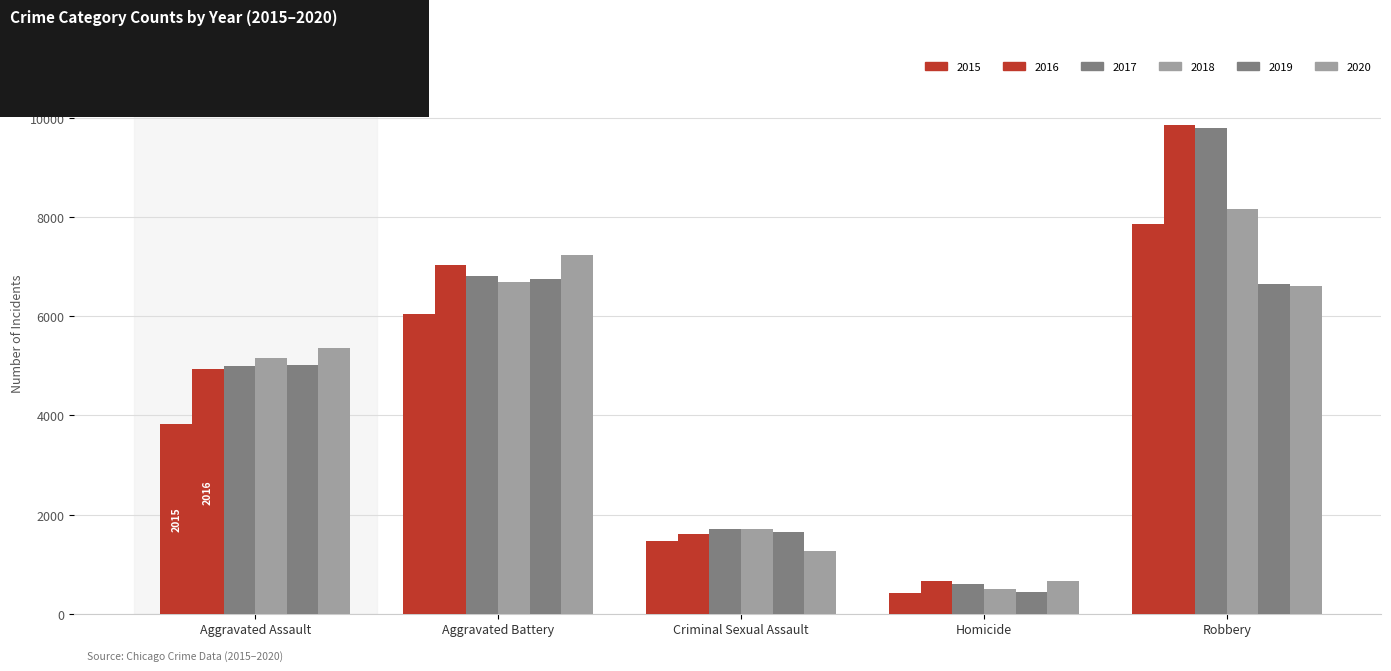

Are the bars grouped side by side (vs. stacked)?

Yes